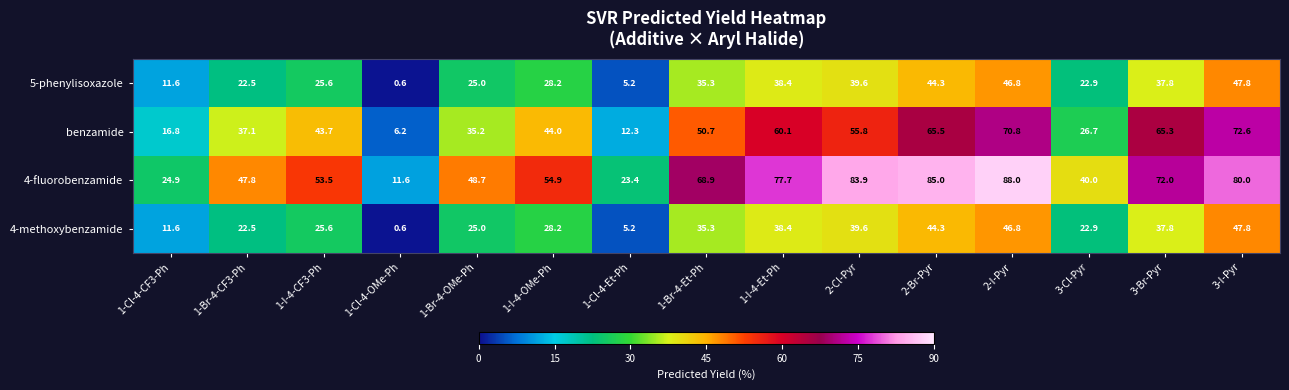

The 4-methoxybenzamide series shows 49.8 at 1-Br-4-Et-Ph. True or false?

False